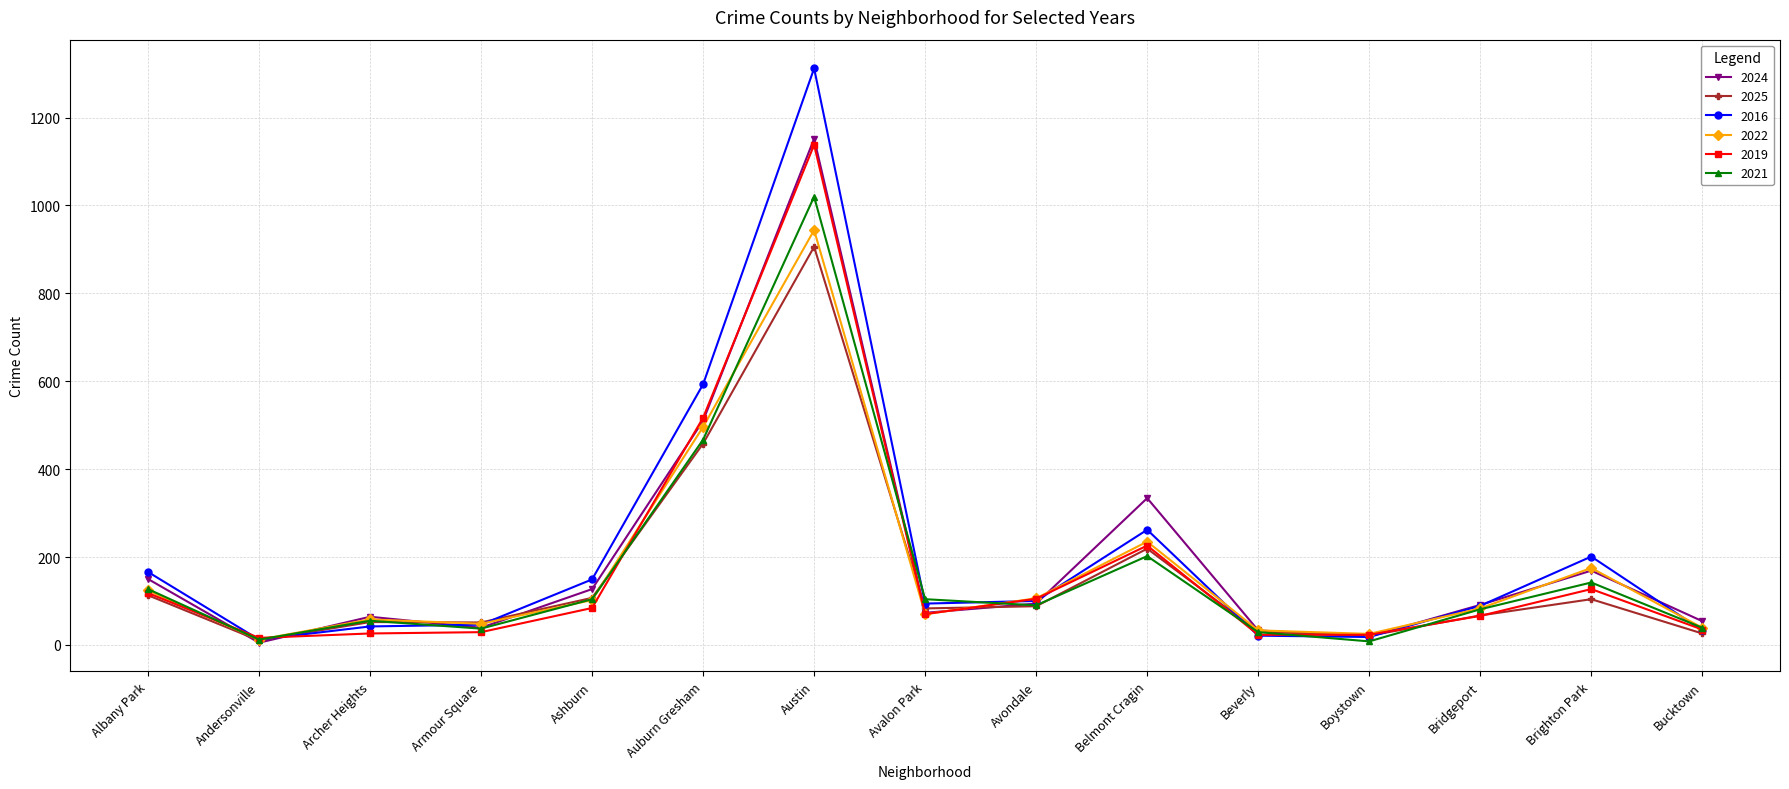

Is it true that 2021 equals 360 at Belmont Cragin?

False